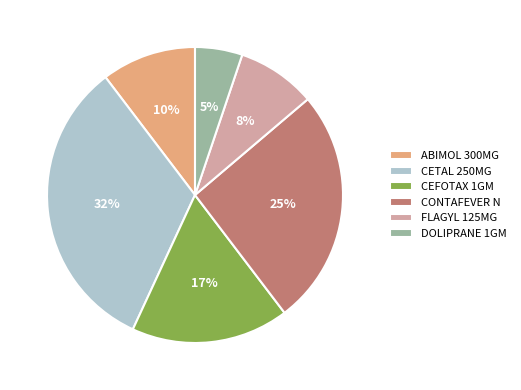

What percentage is the DOLIPRANE 1GM slice, to the nearest percent?

5%